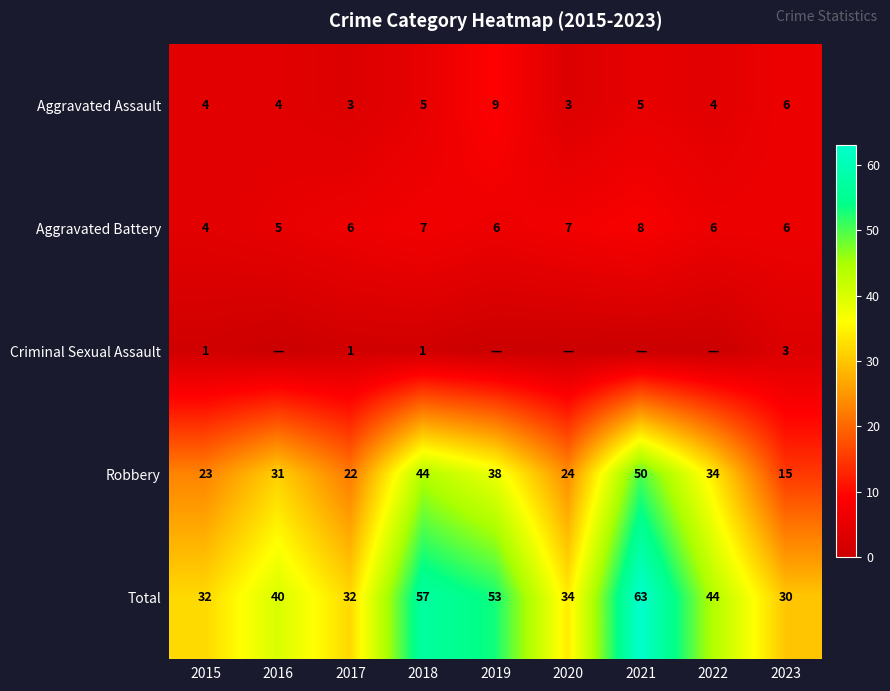

What is the difference between the Aggravated Assault values at 2019 and 2016?

5